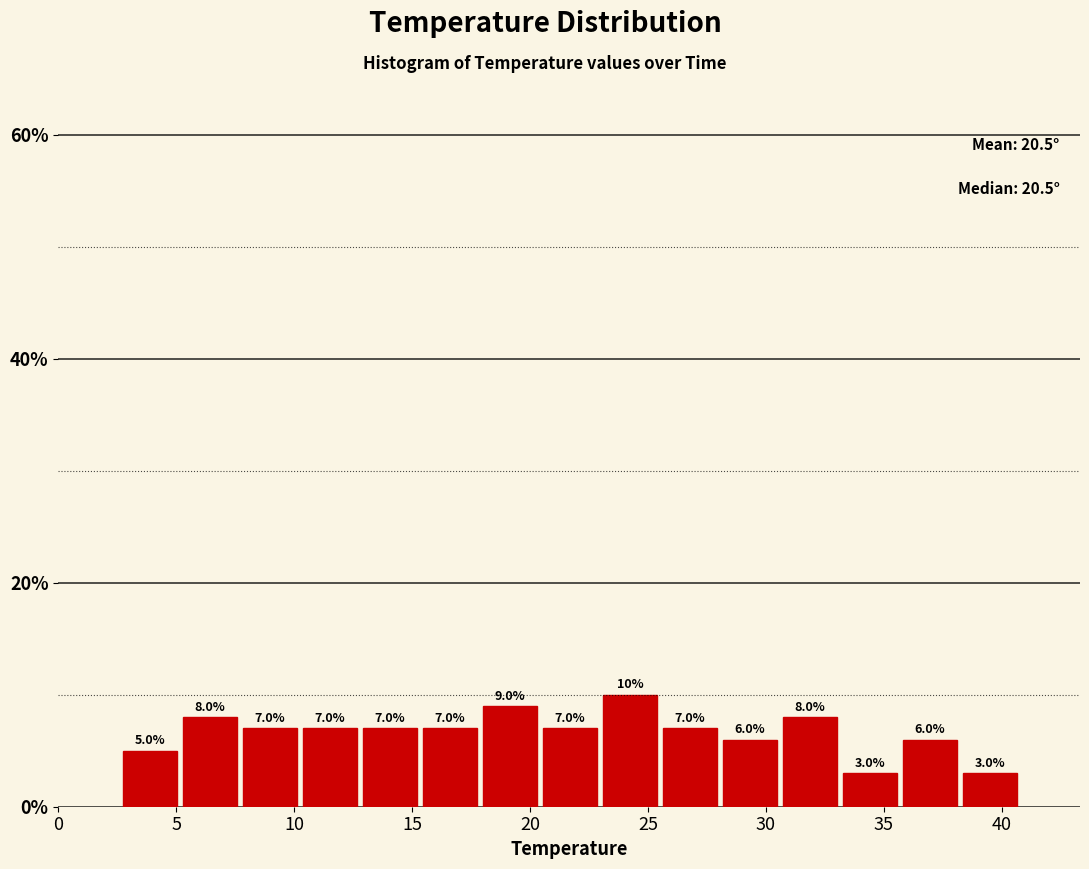

Reading left to right, transcribe this chart: for each bar, give the range it covers on the x-axis and its height. The bar edges are not printed on the chart, so give them approximately, as read against the axis.

2.5 to 5.0: 5.0
5.0 to 7.5: 8.0
7.5 to 10.0: 7.0
10.0 to 13.0: 7.0
13.0 to 15.5: 7.0
15.5 to 18.0: 7.0
18.0 to 20.5: 9.0
20.5 to 23.0: 7.0
23.0 to 25.5: 10.0
25.5 to 28.0: 7.0
28.0 to 30.5: 6.0
30.5 to 33.0: 8.0
33.0 to 35.5: 3.0
35.5 to 38.0: 6.0
38.0 to 41.0: 3.0